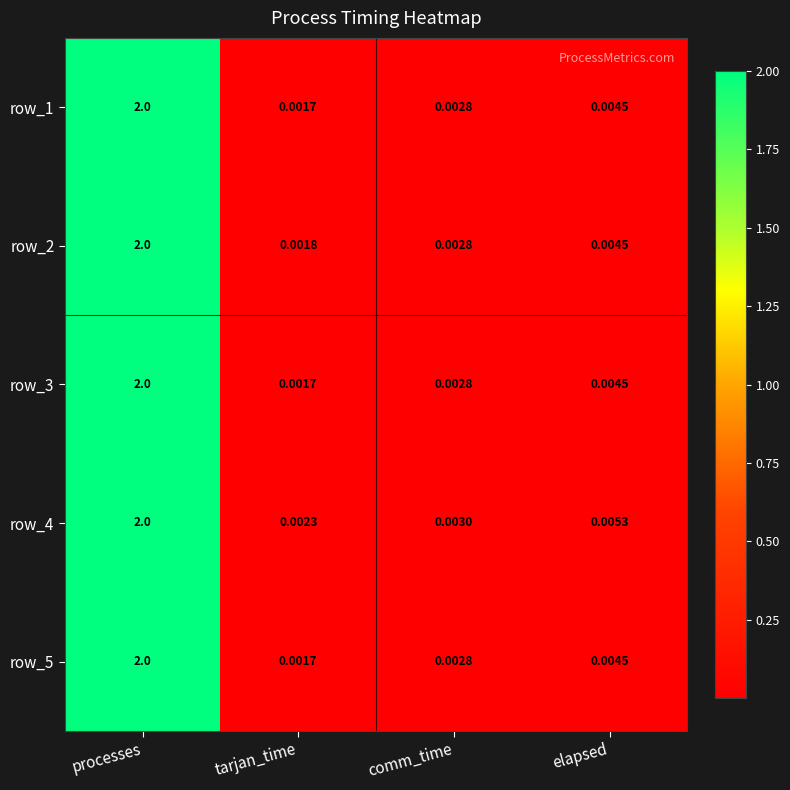

Which category has the lowest value in the row_3 series?

tarjan_time